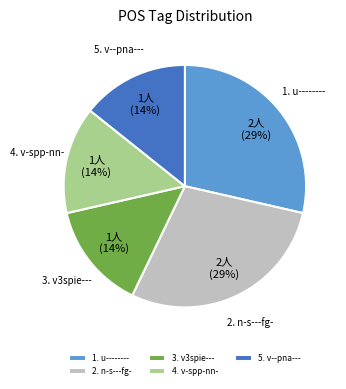

Is it true that 5. v--pna--- is 27% of the pie?

False